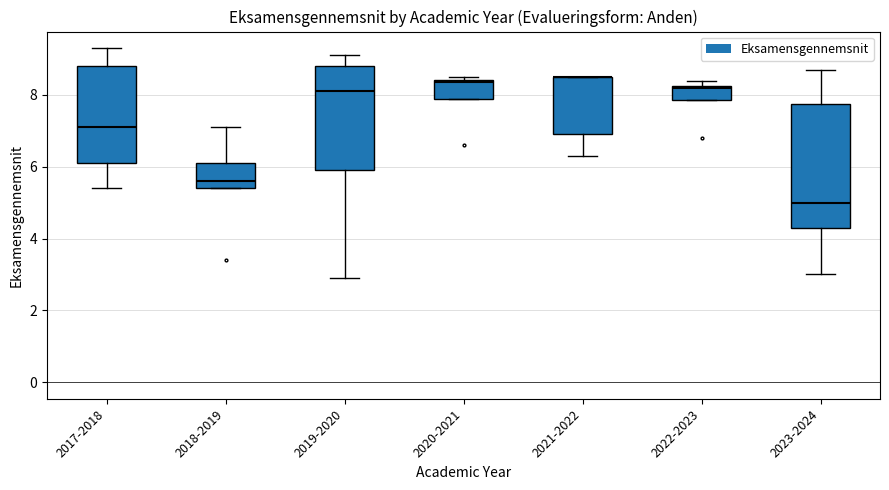

What is the difference between the second highest and minimum values in the Eksamensgennemsnit_Anden series?

6.2